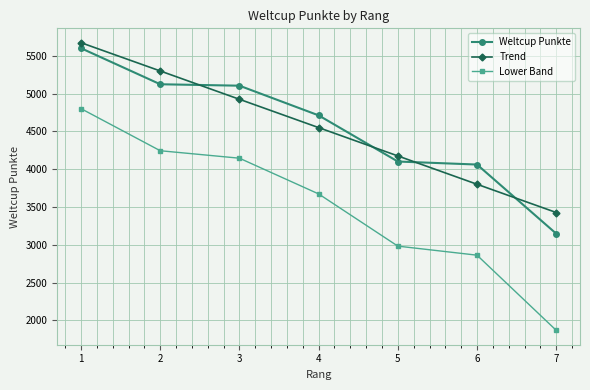

What is the minimum value for Trend?

3427